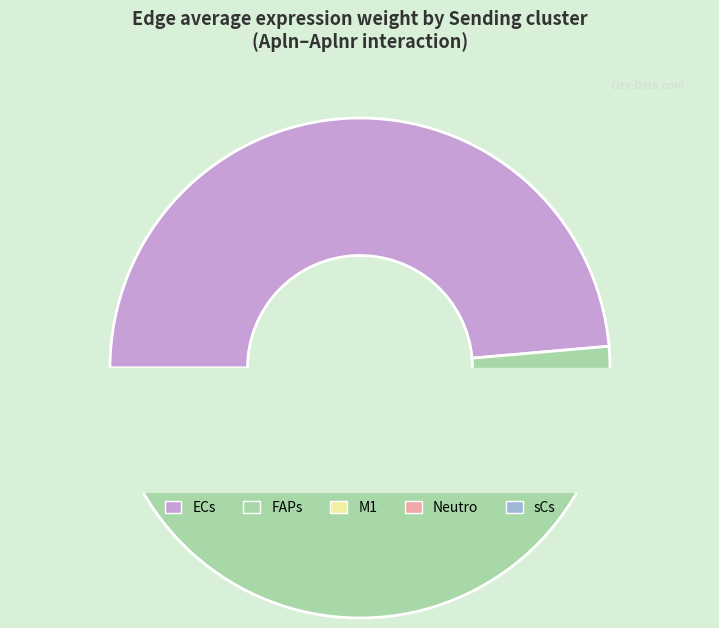

The ECs slice represents 43% of the pie. True or false?

False